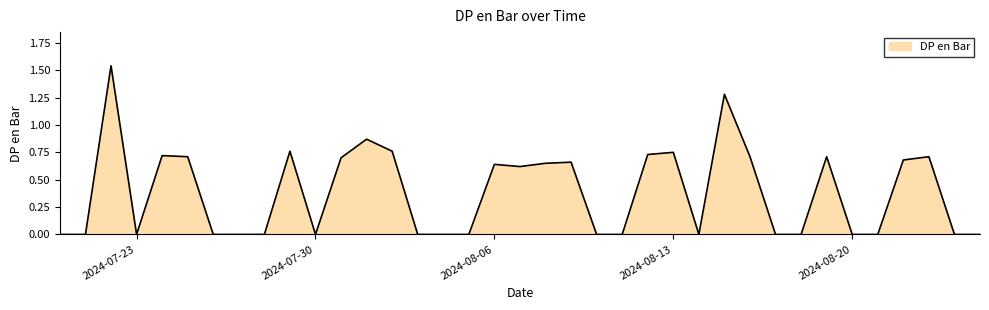

Reading right to left, transcribe all the data shown in this chart.

2024-08-25=0.0	2024-08-24=0.0	2024-08-23=0.7	2024-08-22=0.7	2024-08-21=0.0	2024-08-20=0.0	2024-08-19=0.7	2024-08-18=0.0	2024-08-17=0.0	2024-08-16=0.7	2024-08-15=1.3	2024-08-14=0.0	2024-08-13=0.8	2024-08-12=0.7	2024-08-11=0.0	2024-08-10=0.0	2024-08-09=0.7	2024-08-08=0.7	2024-08-07=0.6	2024-08-06=0.6	2024-08-05=0.0	2024-08-04=0.0	2024-08-03=0.0	2024-08-02=0.8	2024-08-01=0.9	2024-07-31=0.7	2024-07-30=0.0	2024-07-29=0.8	2024-07-28=0.0	2024-07-27=0.0	2024-07-26=0.0	2024-07-25=0.7	2024-07-24=0.7	2024-07-23=0.0	2024-07-22=1.5	2024-07-21=0.0	2024-07-20=0.0